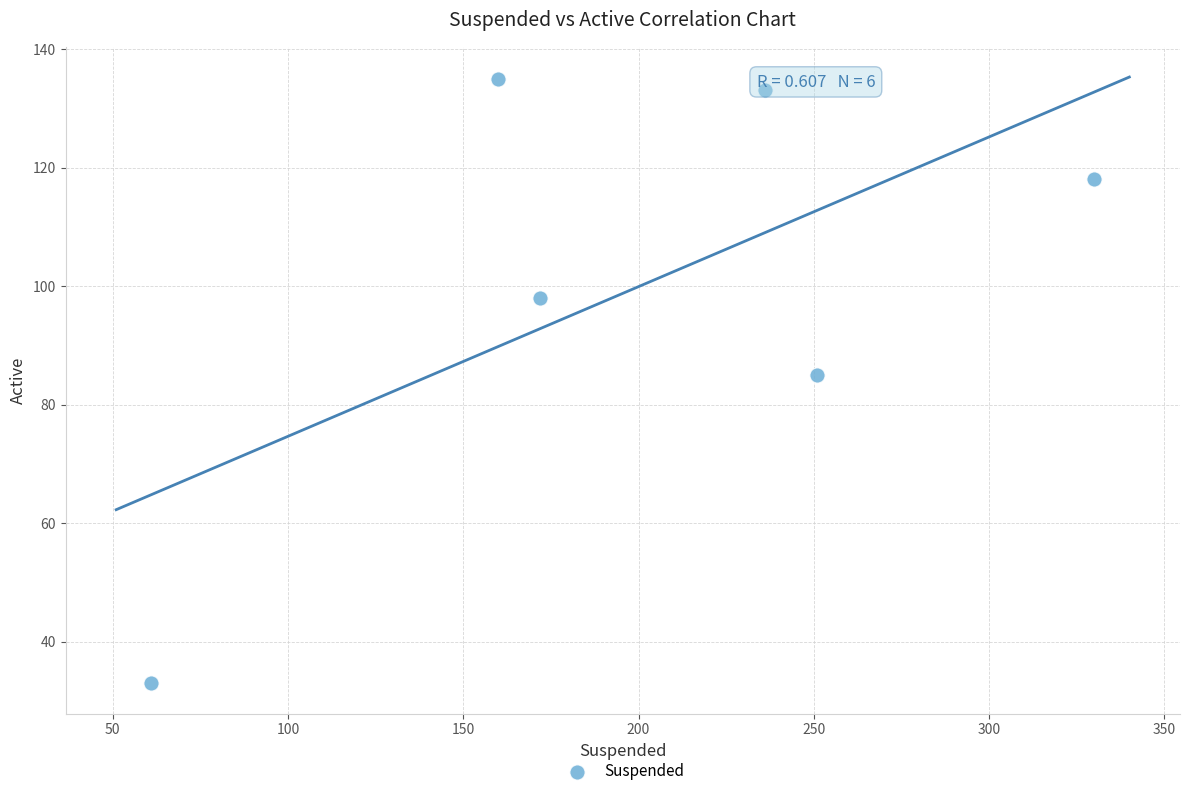

What is the range of Y values (max minus min)?

102